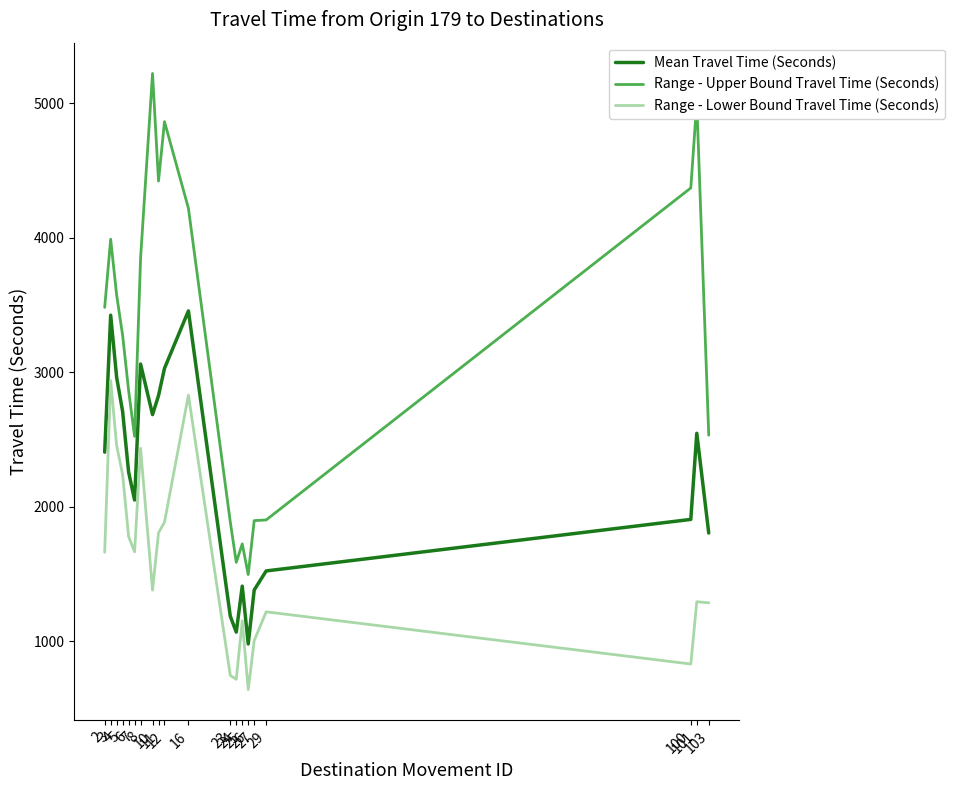

True or false: Range - Lower Bound Travel Time (Seconds) and Range - Upper Bound Travel Time (Seconds) intersect in this chart.

False